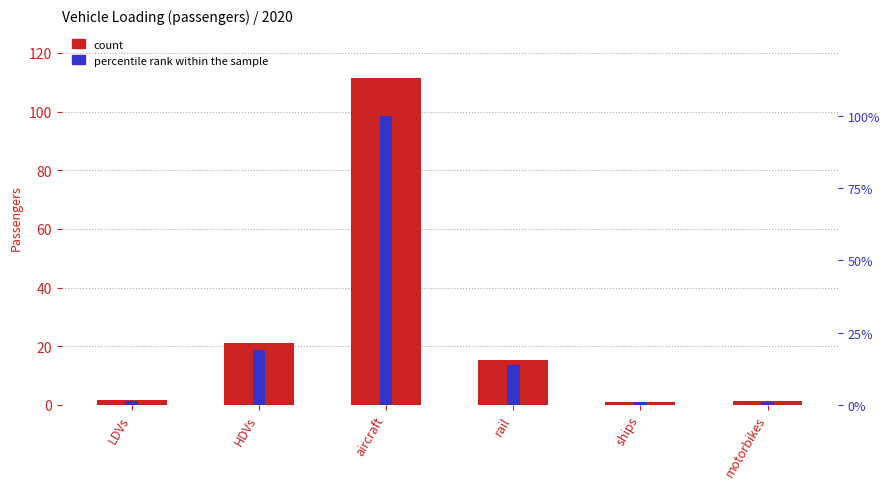

How many categories are shown in the chart?

6